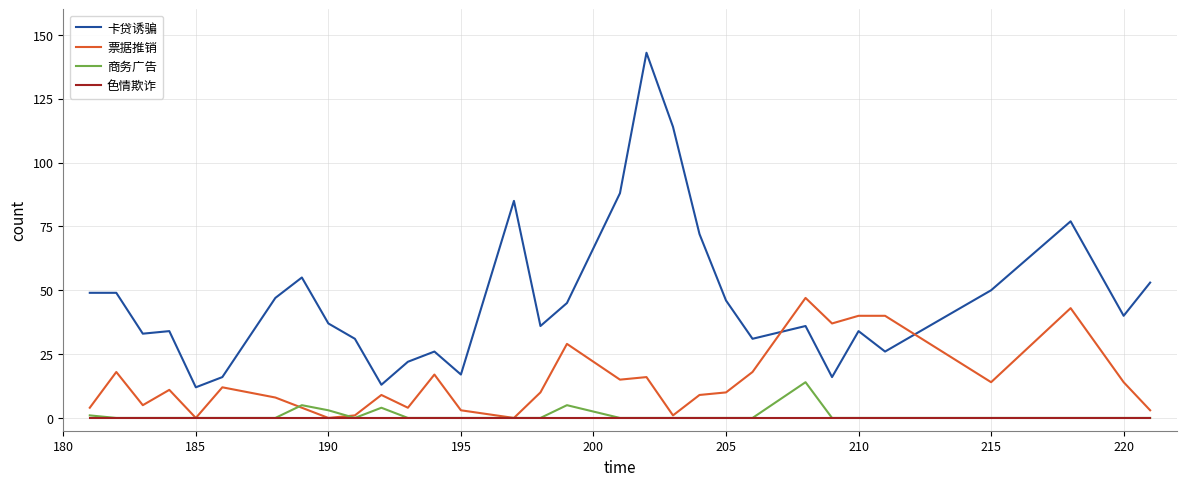

Which series has the largest total across all categories?

卡贷诱骗